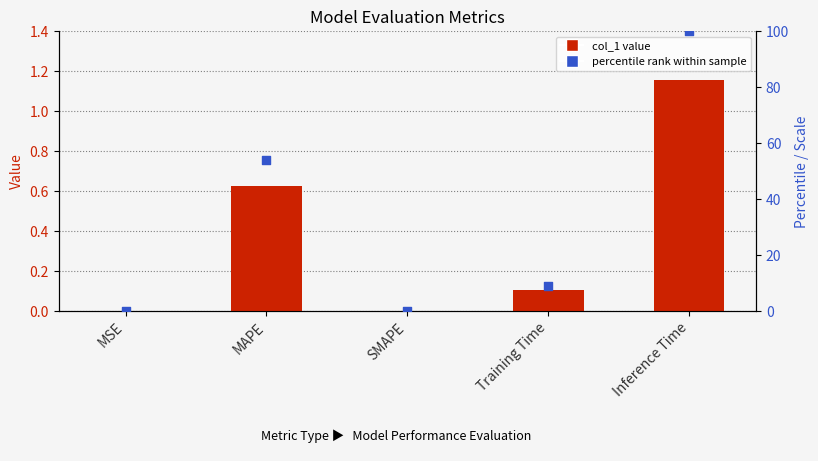

At how many categories does at least one series exceed 8?

3